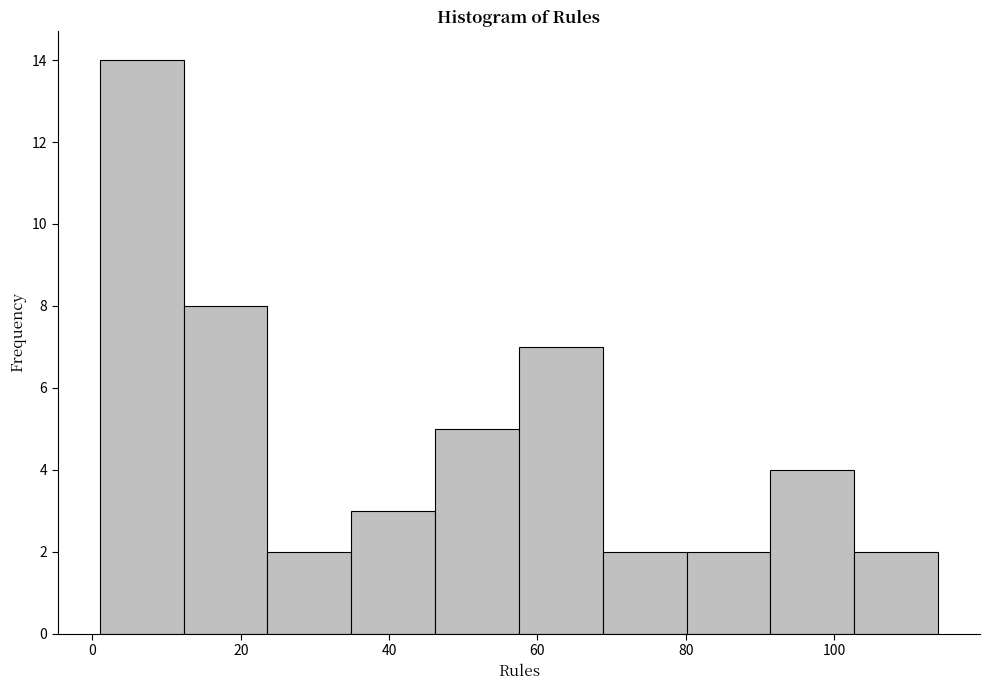

Reading left to right, transcribe this chart: for each bar, give the range it covers on the x-axis and its height. Neither the bar edges nor the heights are printed on the chart, so give them approximately, as read against the axes.

2 to 12: 14
12 to 24: 8
24 to 34: 2
34 to 46: 3
46 to 58: 5
58 to 68: 7
68 to 80: 2
80 to 92: 2
92 to 102: 4
102 to 114: 2